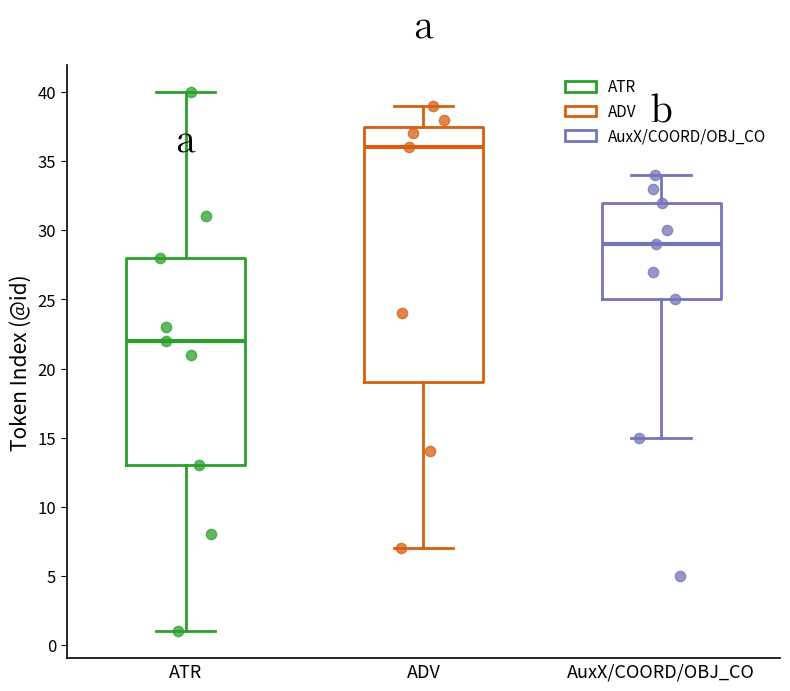

Which box has the highest median line?

ADV